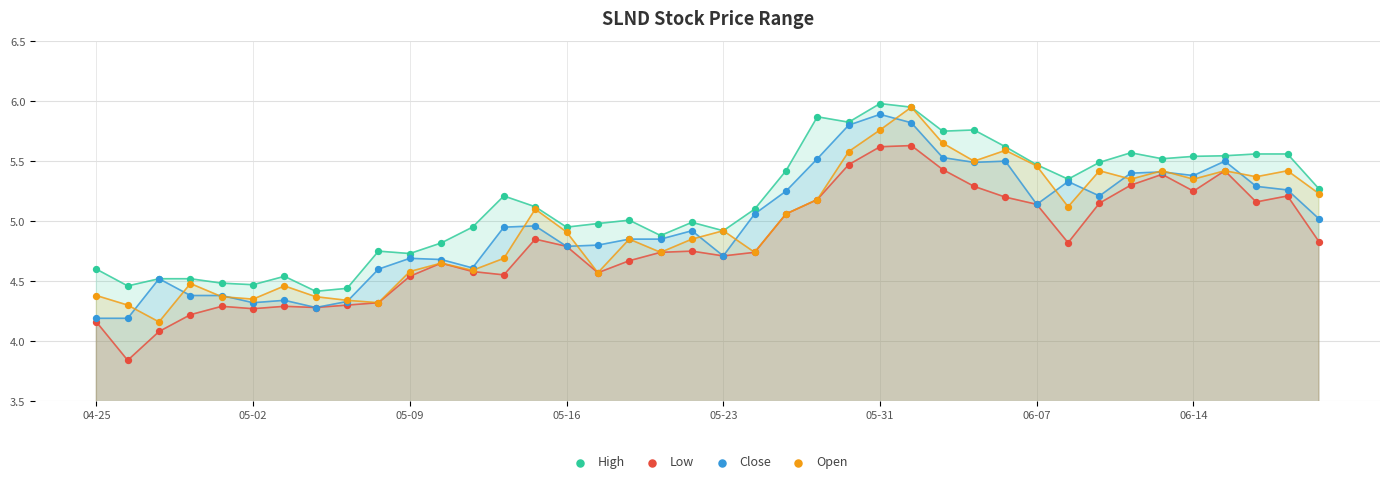

Across all series, what Y value is closest to 4?

4.1